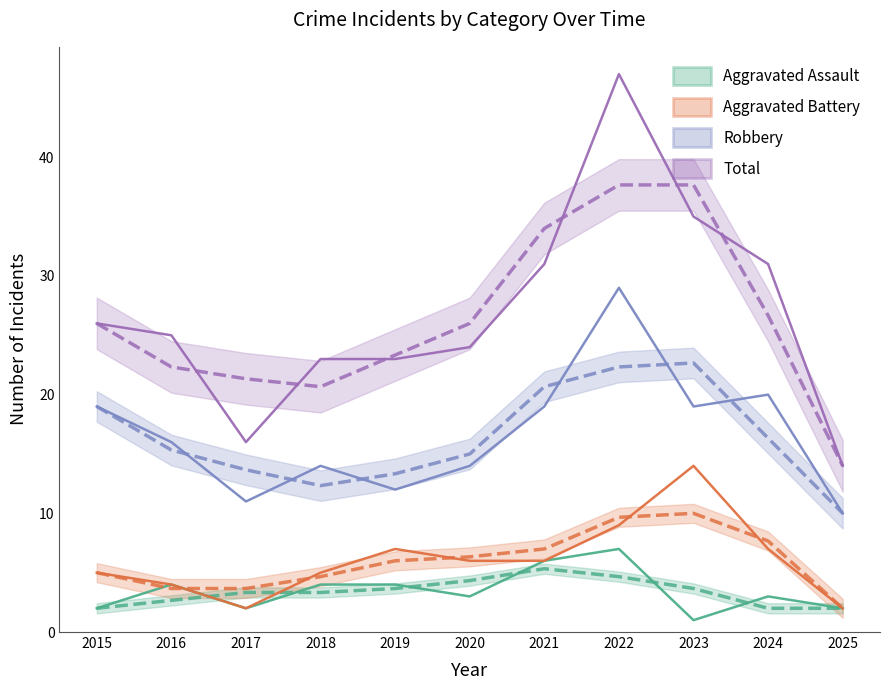

Which series changed the most between 2017 and 2019?

Total